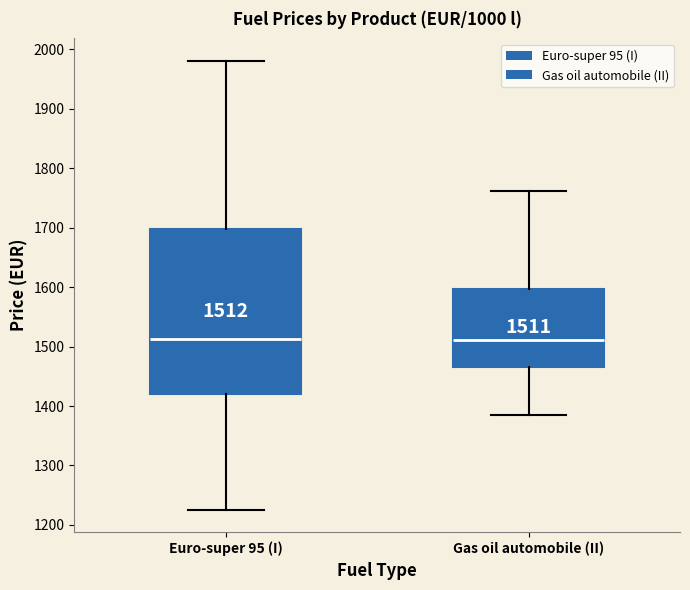

Which box is the tallest, from its lower edge to its upper edge?

Euro-super 95 (I)